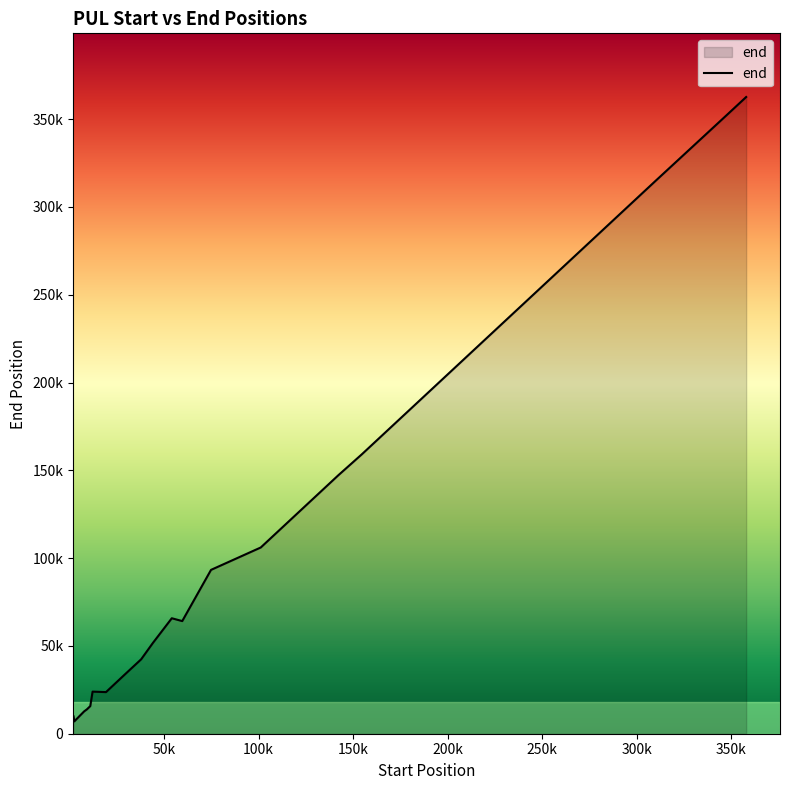

Does the chart have visible grid lines?

No